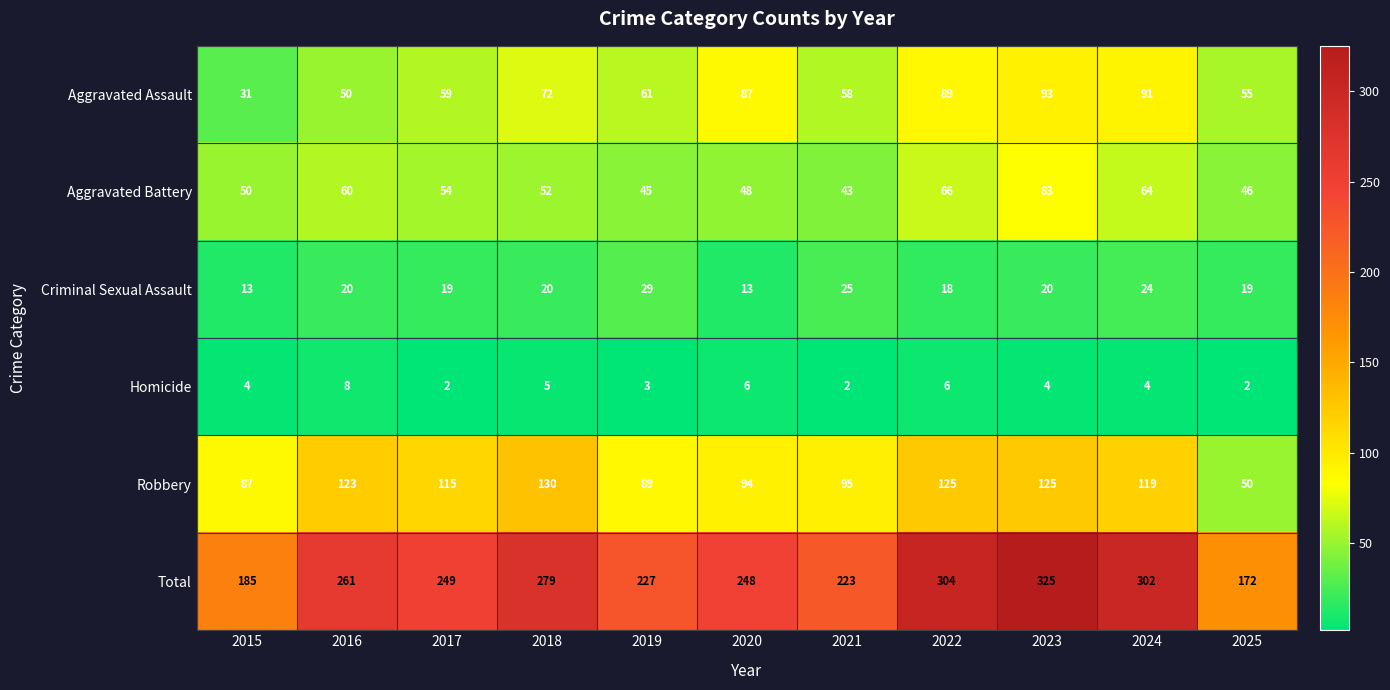

Rank the series at 2018 from lowest to highest value.

Homicide, Criminal Sexual Assault, Aggravated Battery, Aggravated Assault, Robbery, Total